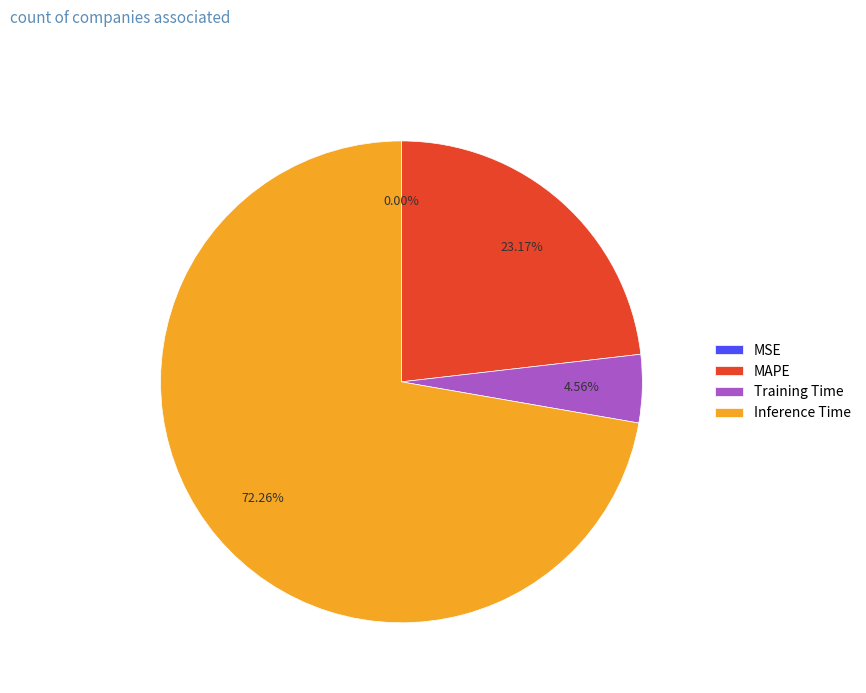

Which category has the biggest portion of the pie?

Inference Time